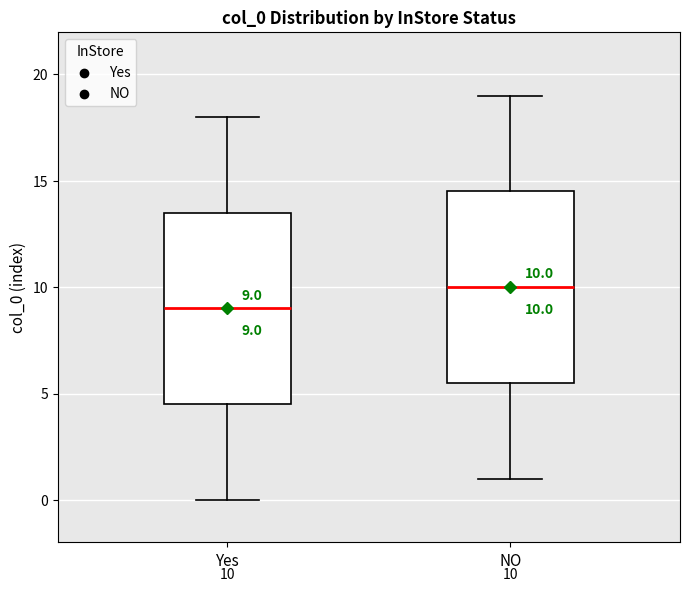

Which box's median line is the highest?

NO